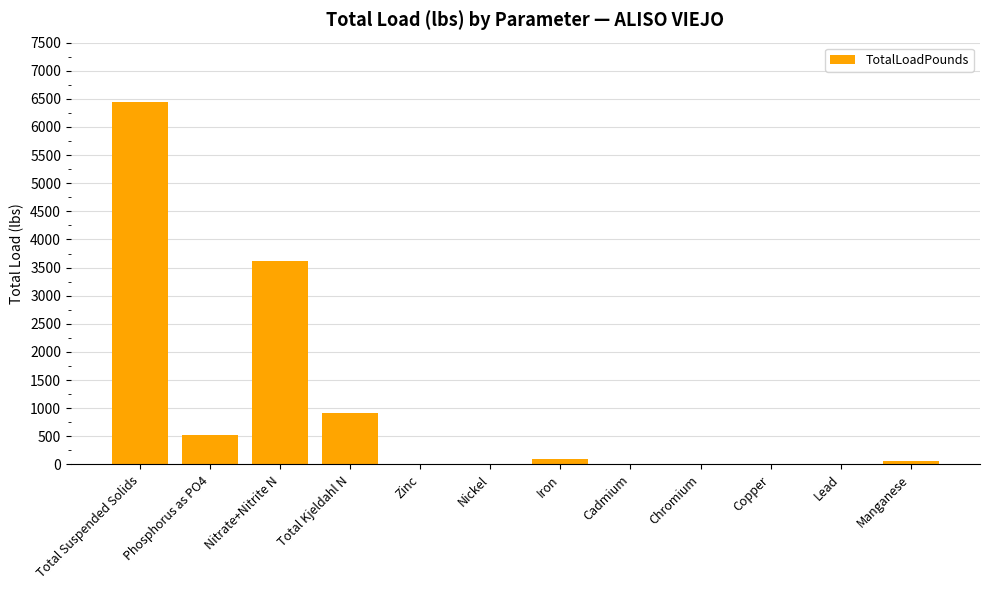

What is the average value?

974.9